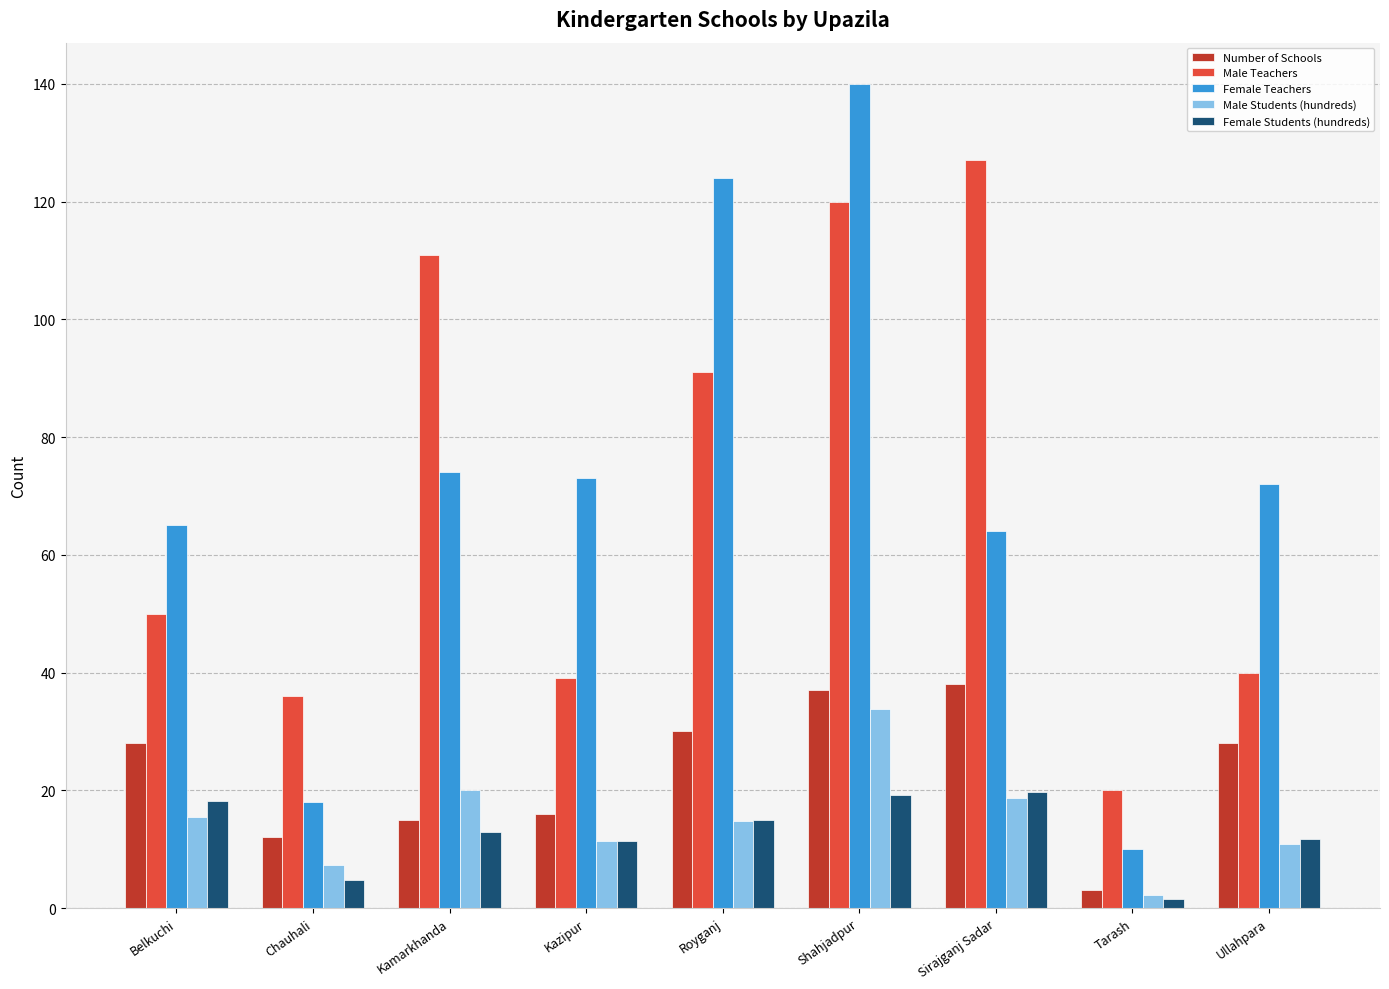

Which series has the widest spread of values?

Female Teachers